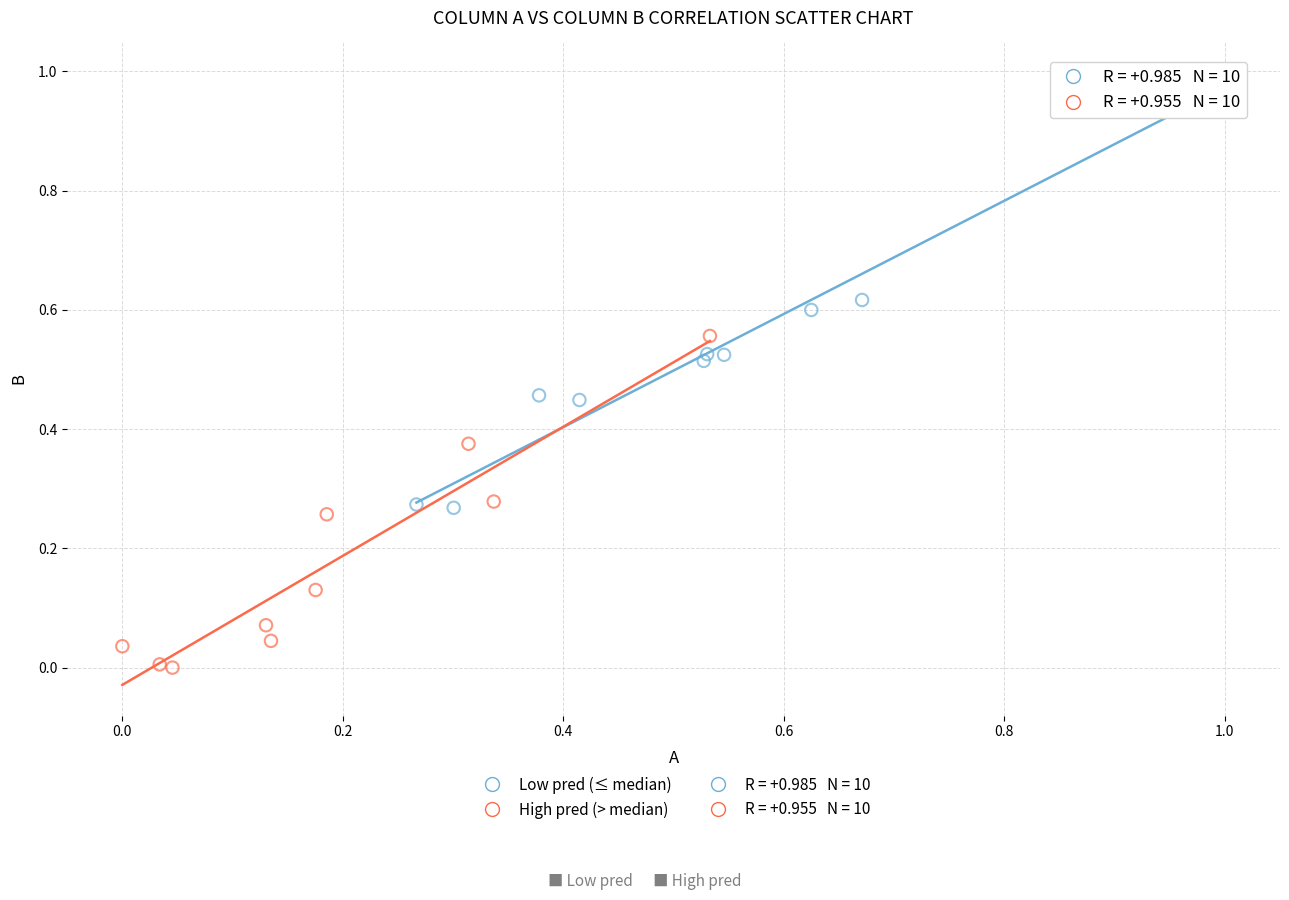

Which series contains the highest Y value?

Low pred (≤ median)